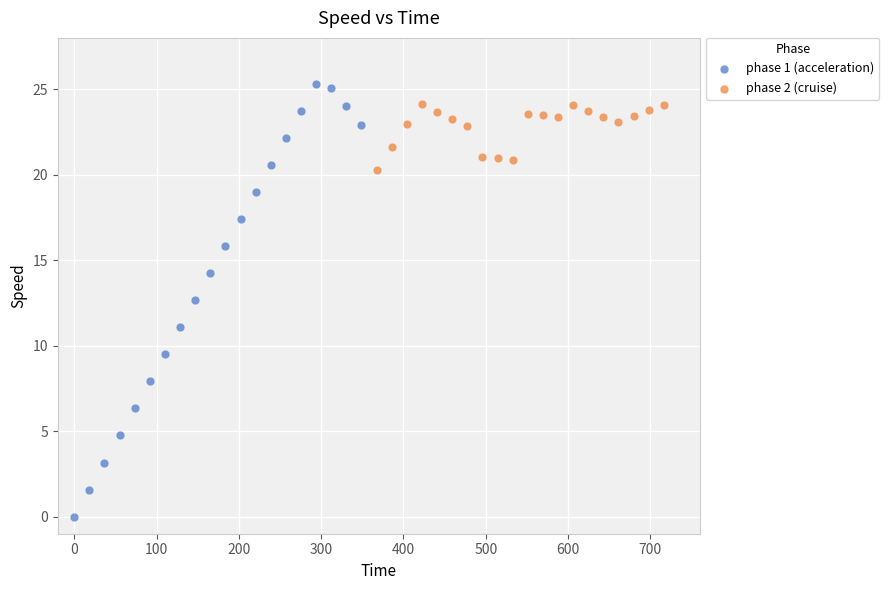

Which series has the widest spread of Y values?

phase 1 (acceleration)